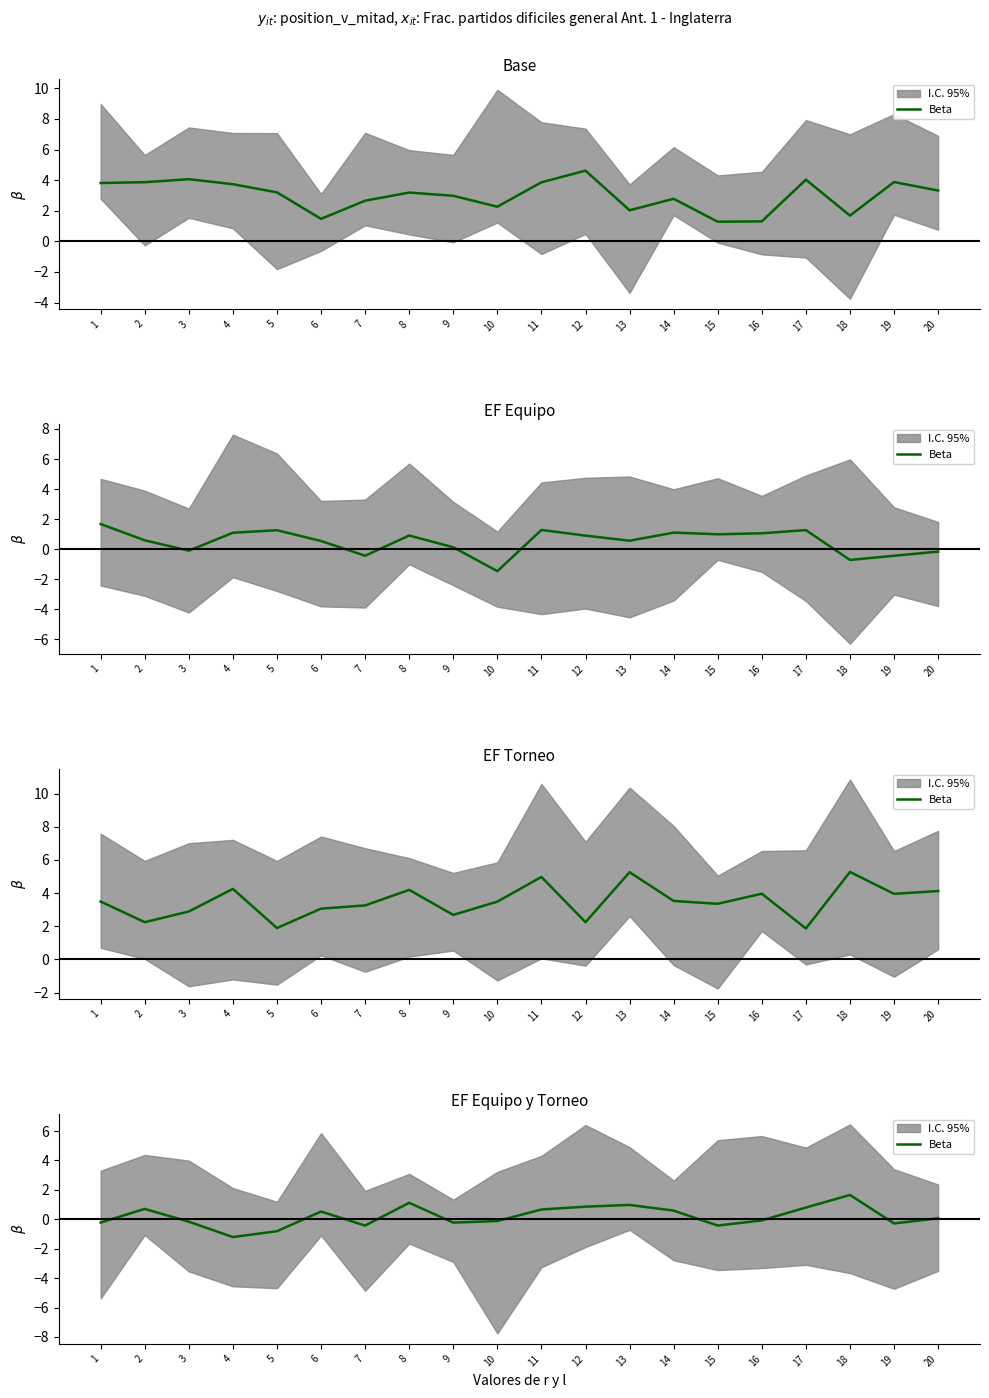

Which has a higher value, 2 or 17?

17